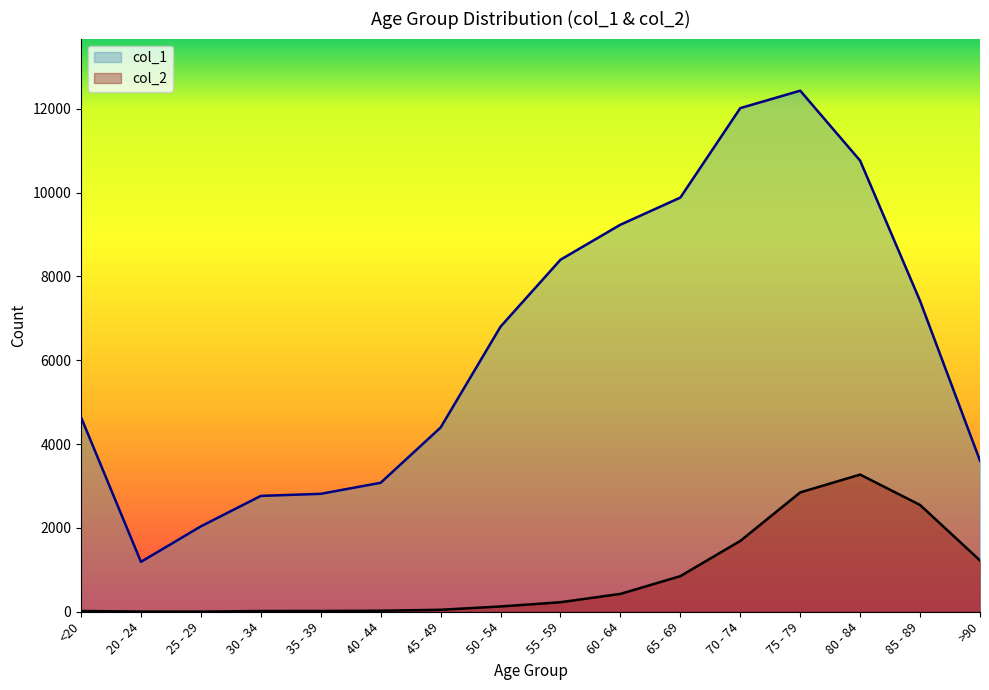

Which label corresponds to the smallest value in the chart?

25 - 29